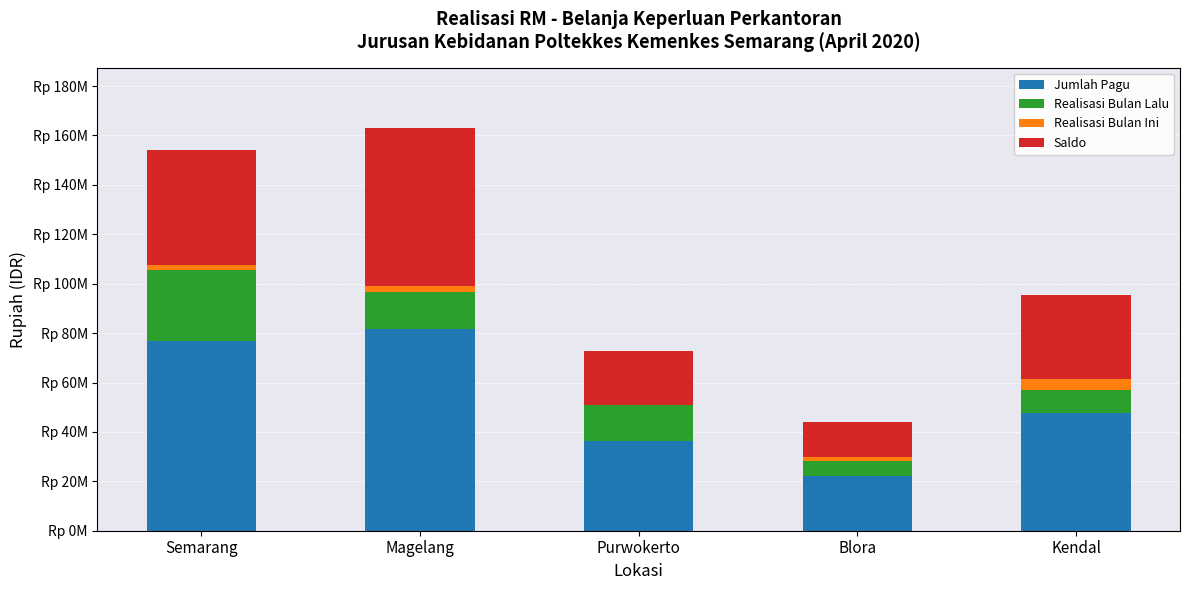

At which category is the sum across all series the highest?

Magelang